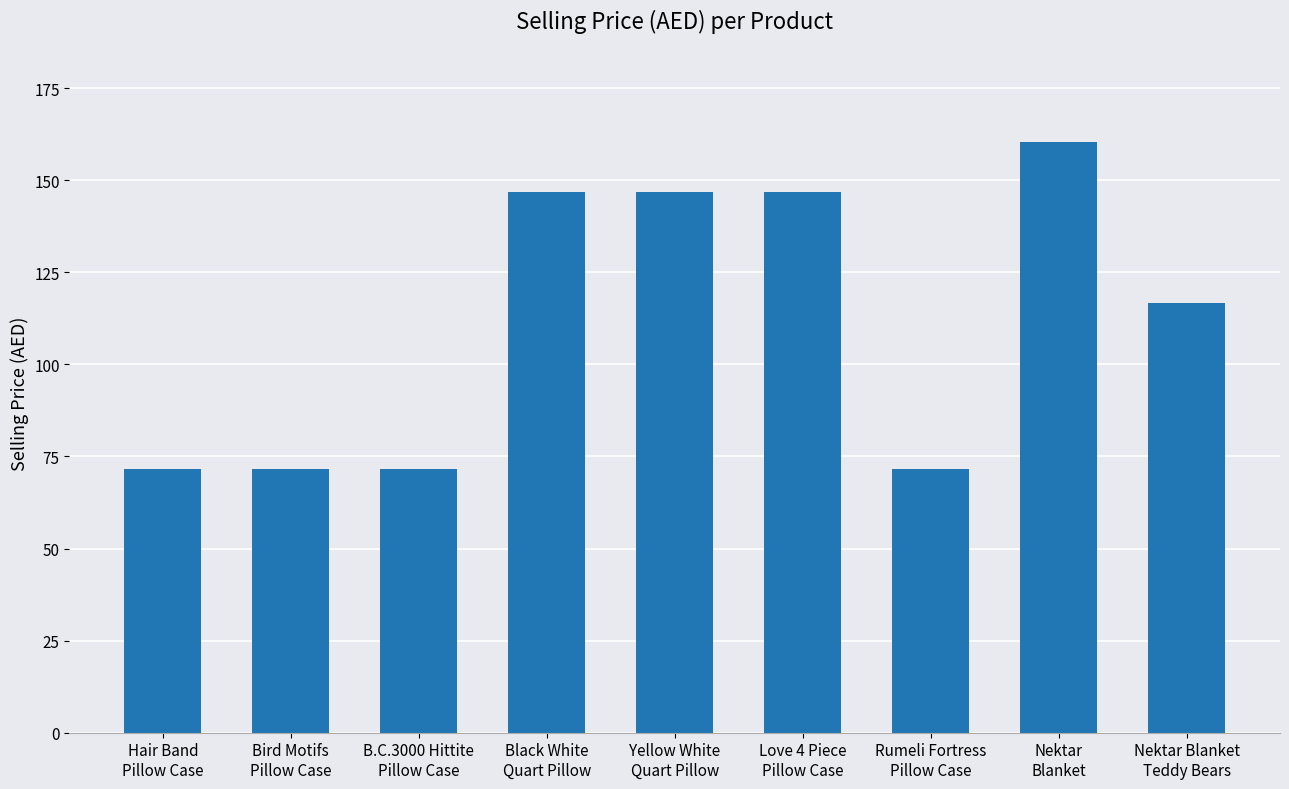

What value does the data have at B.C.3000 Hittite
Pillow Case?

71.5